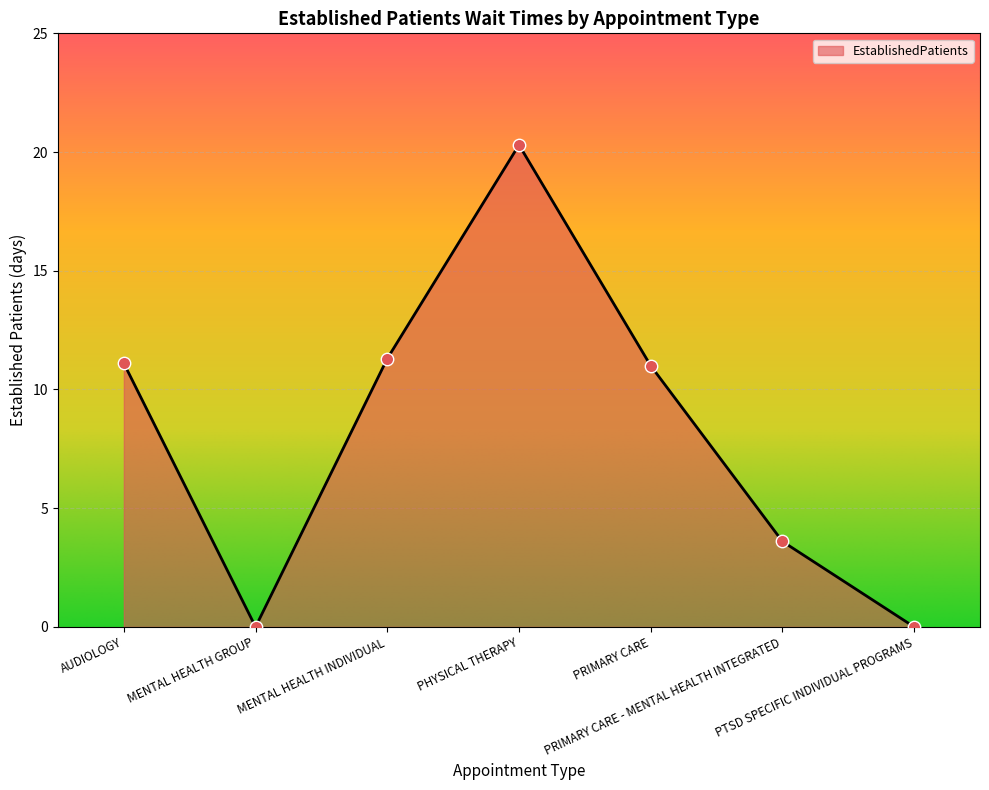

Which has a higher value, AUDIOLOGY or MENTAL HEALTH INDIVIDUAL?

MENTAL HEALTH INDIVIDUAL